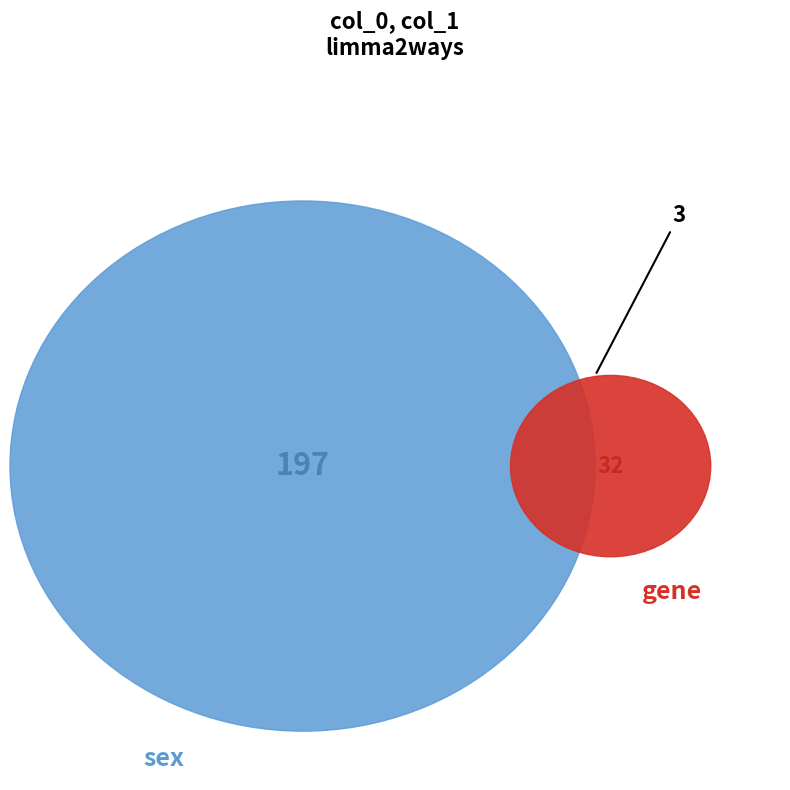

Which has a higher value, 3 or 1?

3